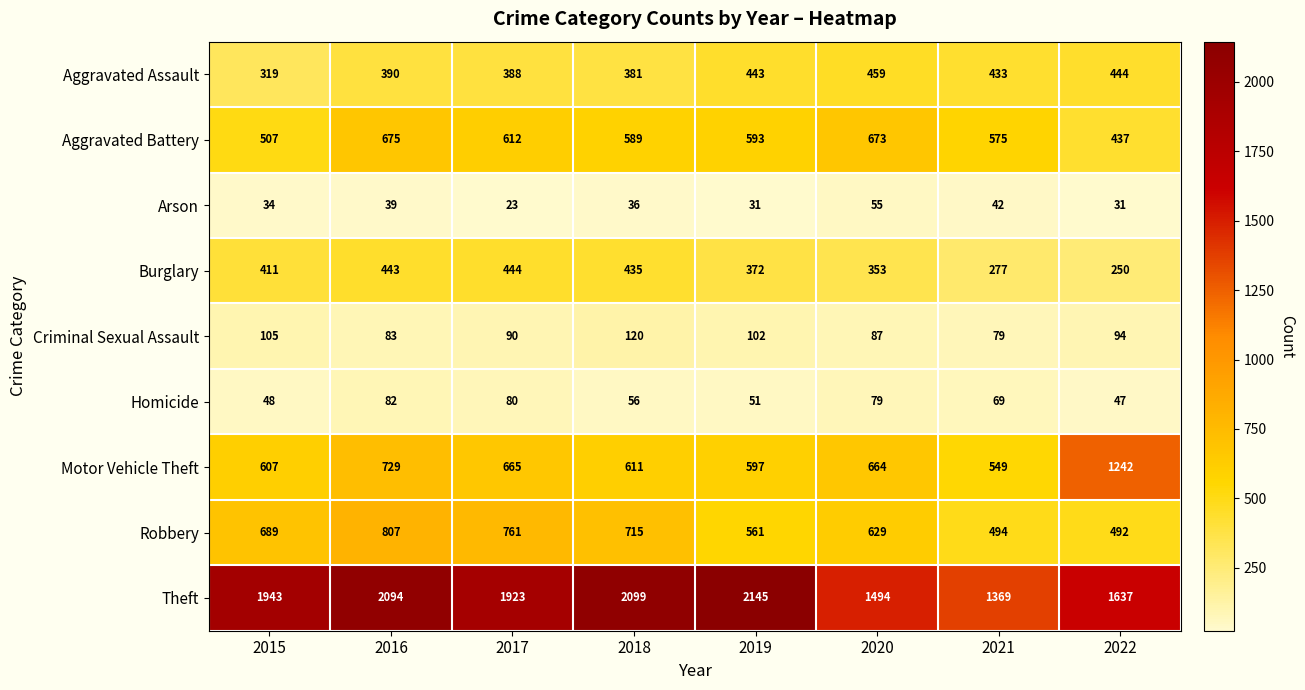

What is the sum of all Criminal Sexual Assault values?

760